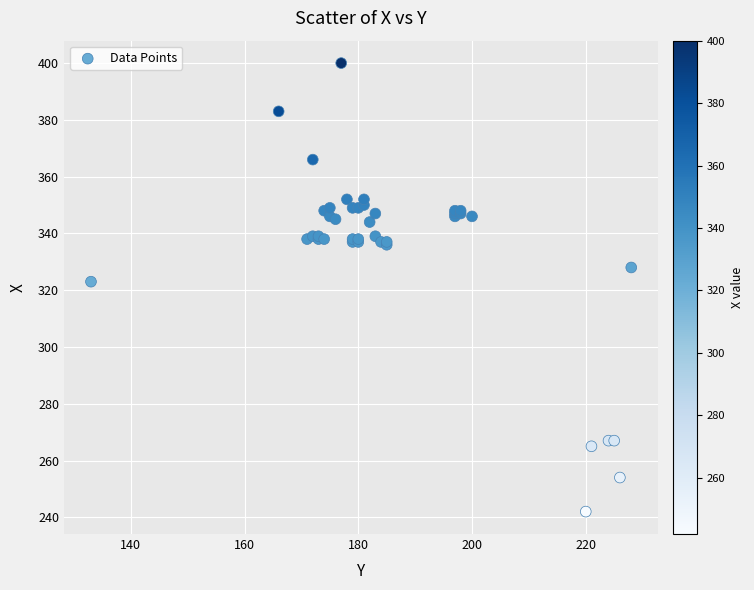

What Y value in the scatter plot is closest to 321?

323